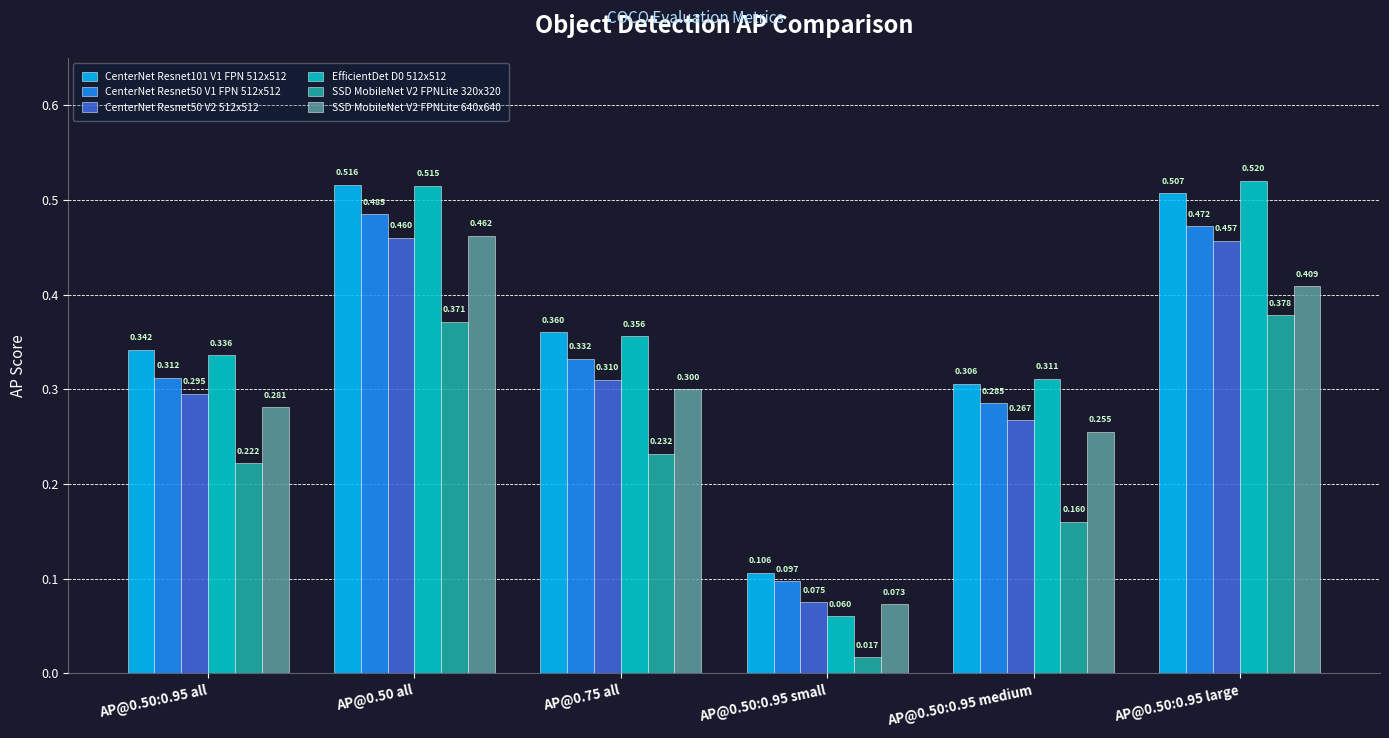

Count the CenterNet Resnet50 V1 FPN 512x512 values in the range 0 to 1.

6